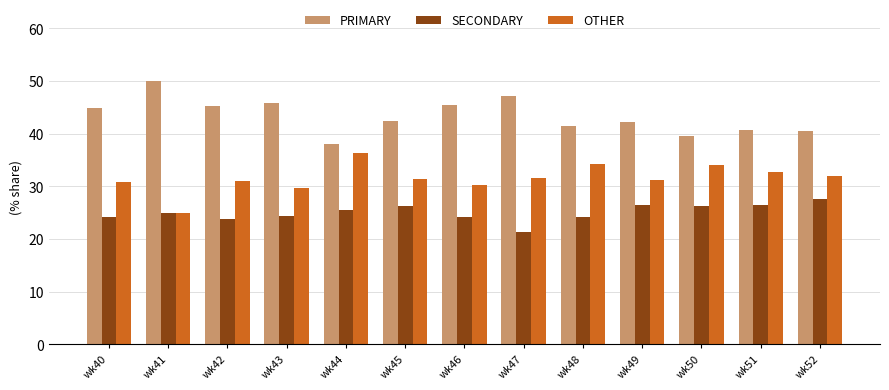

How many series are shown in this chart?

3